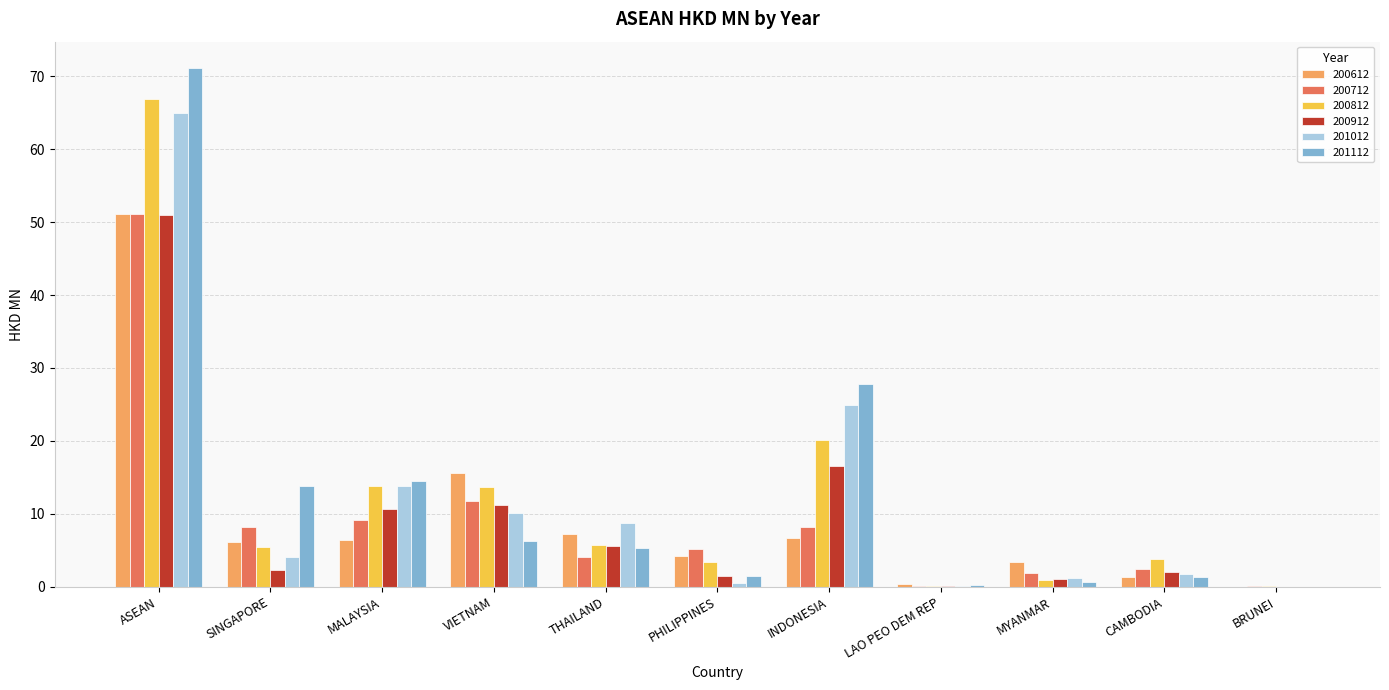

Is the value of 200712 at ASEAN greater than the value of 200812 at CAMBODIA?

Yes